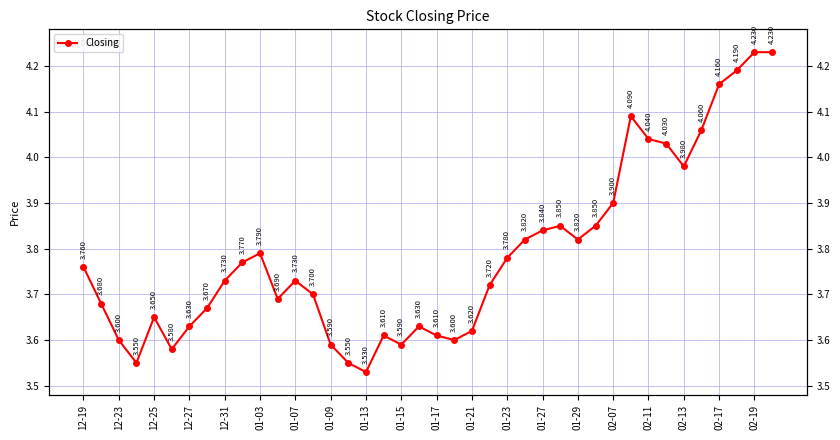

How many interior local valleys (lower than both neighbors) does the data have?

8